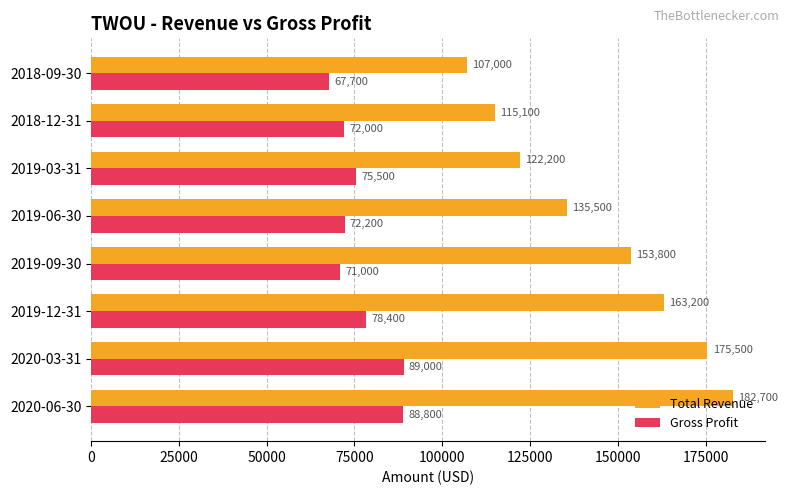

What is the difference between the highest and lowest values at 2019-12-31?

84800